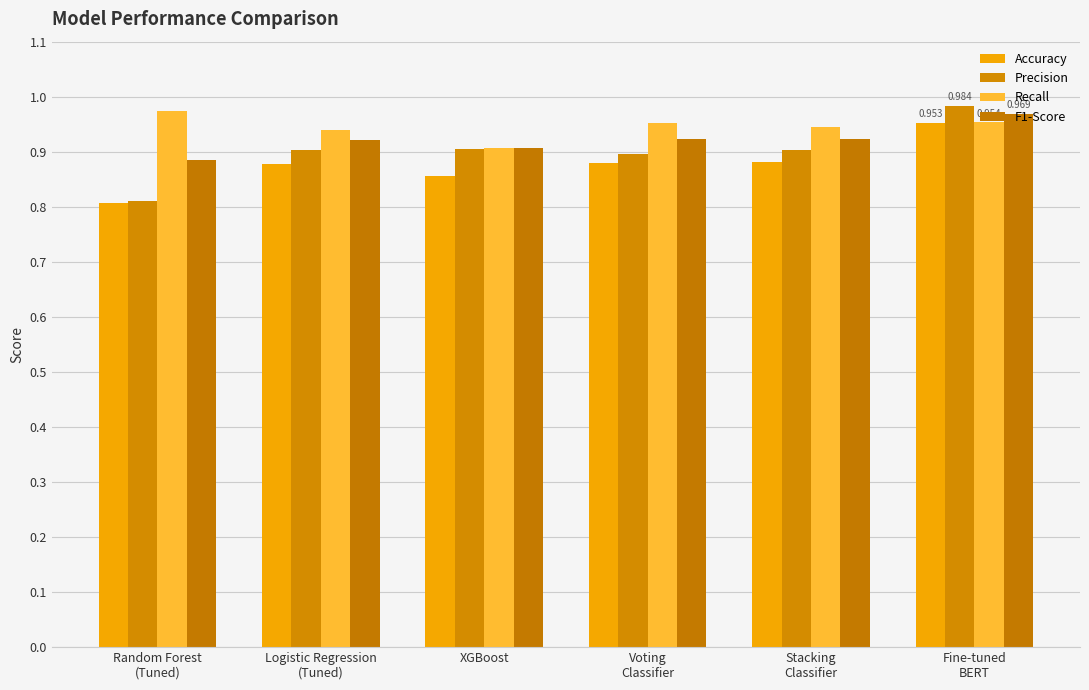

Which category has the lowest value in the Precision series?

Random Forest
(Tuned)